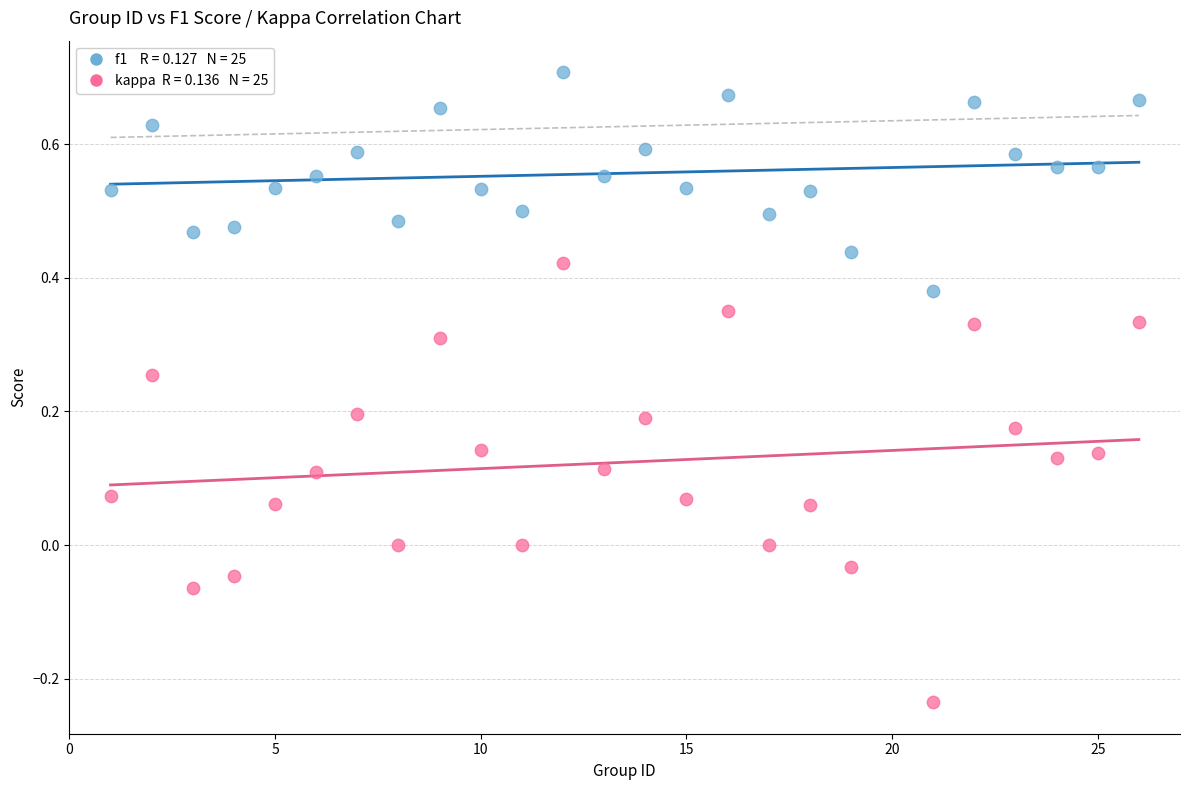

Across all data points, what is the range of Y values (max minus min)?

0.9